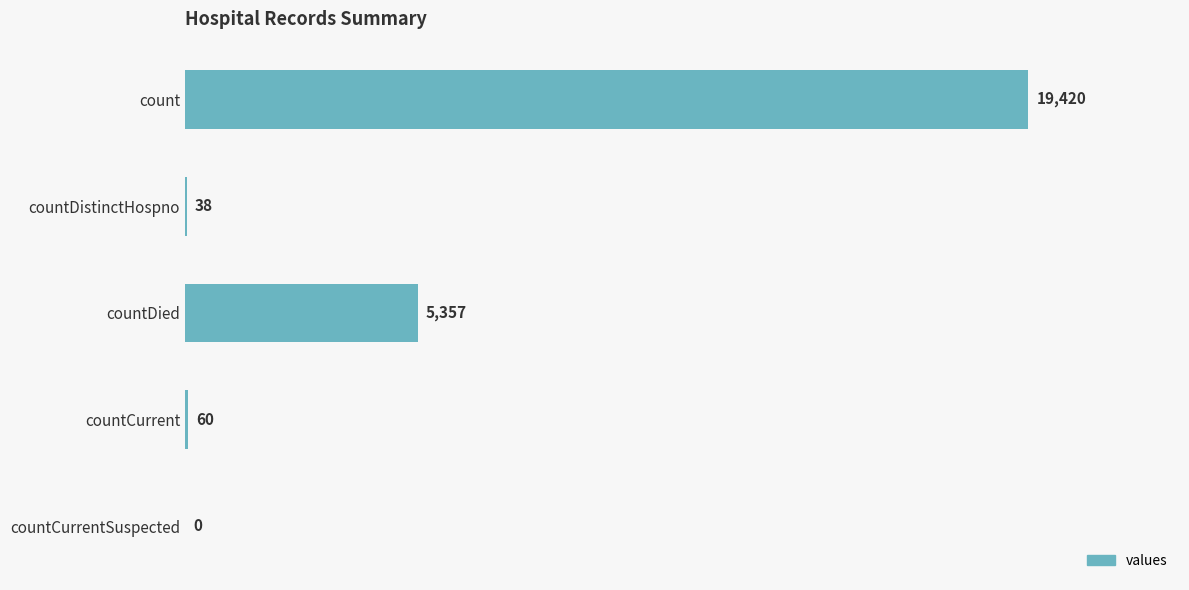

What is the approximate value at countDied, to the nearest 10?

5360